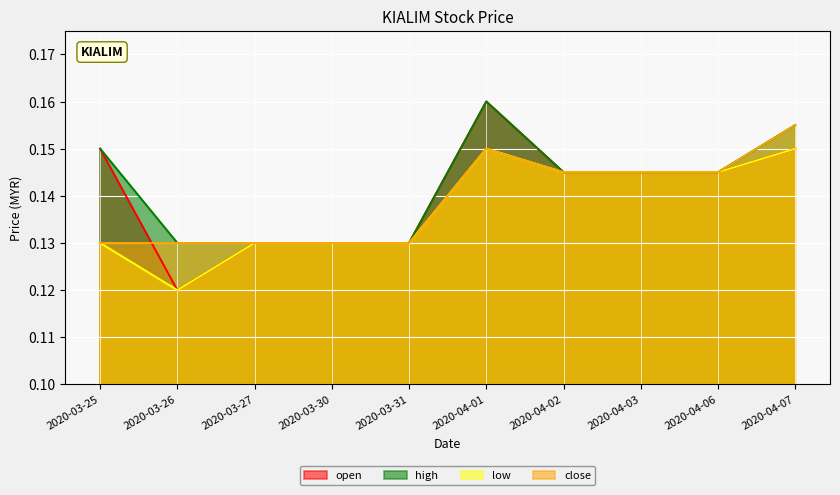

What is the minimum value for open?

0.1